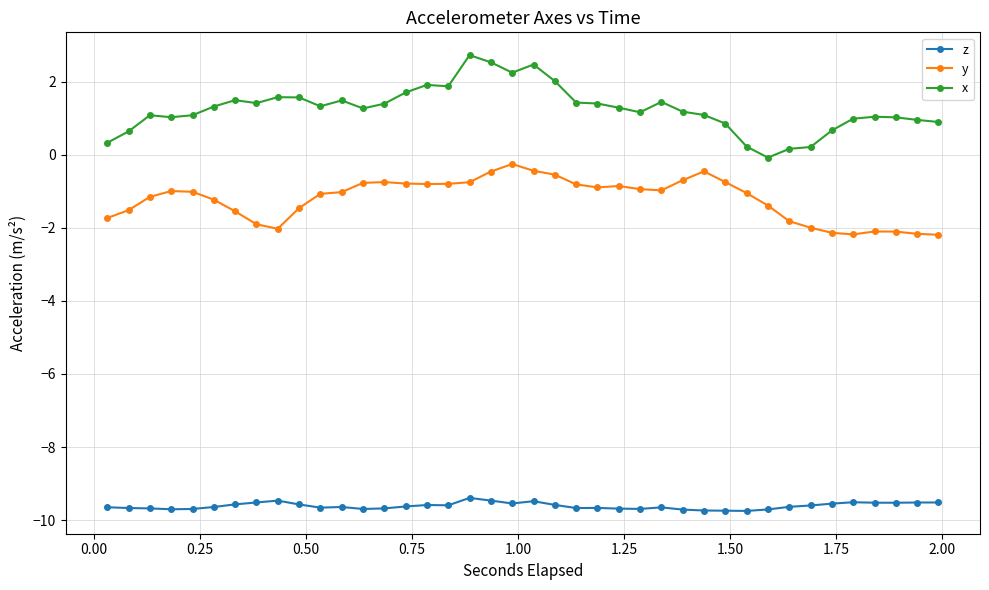

What is the value of the x point at the 36th from the left?

1.0